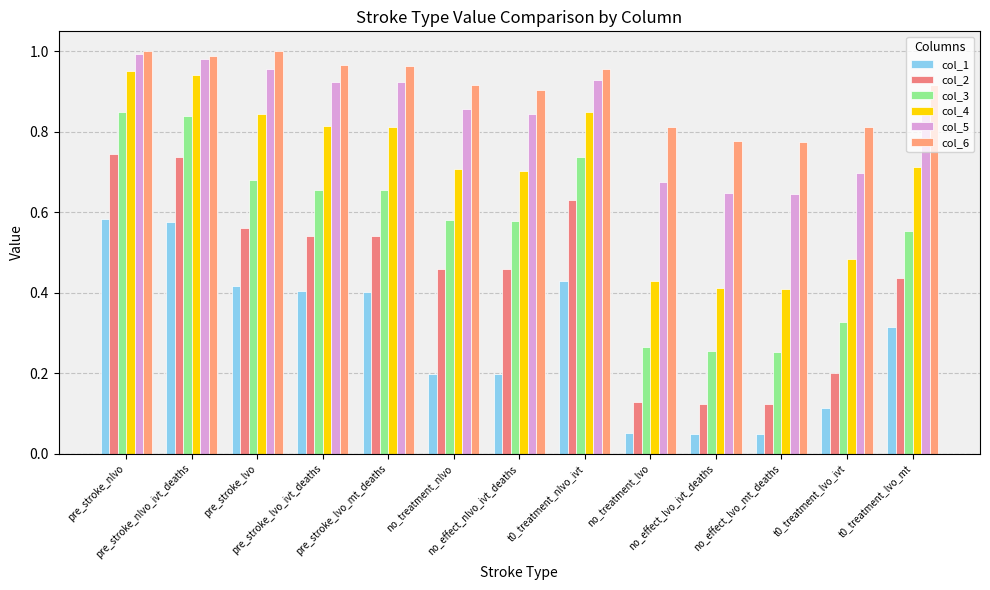

The value of col_5 at t0_treatment_lvo_mt is 0.3. True or false?

False